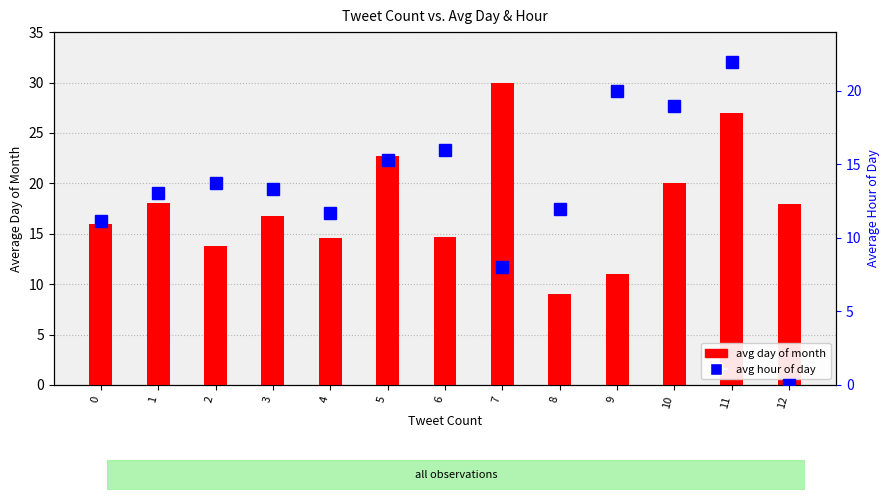

What is the total value across all series at 4?

26.2